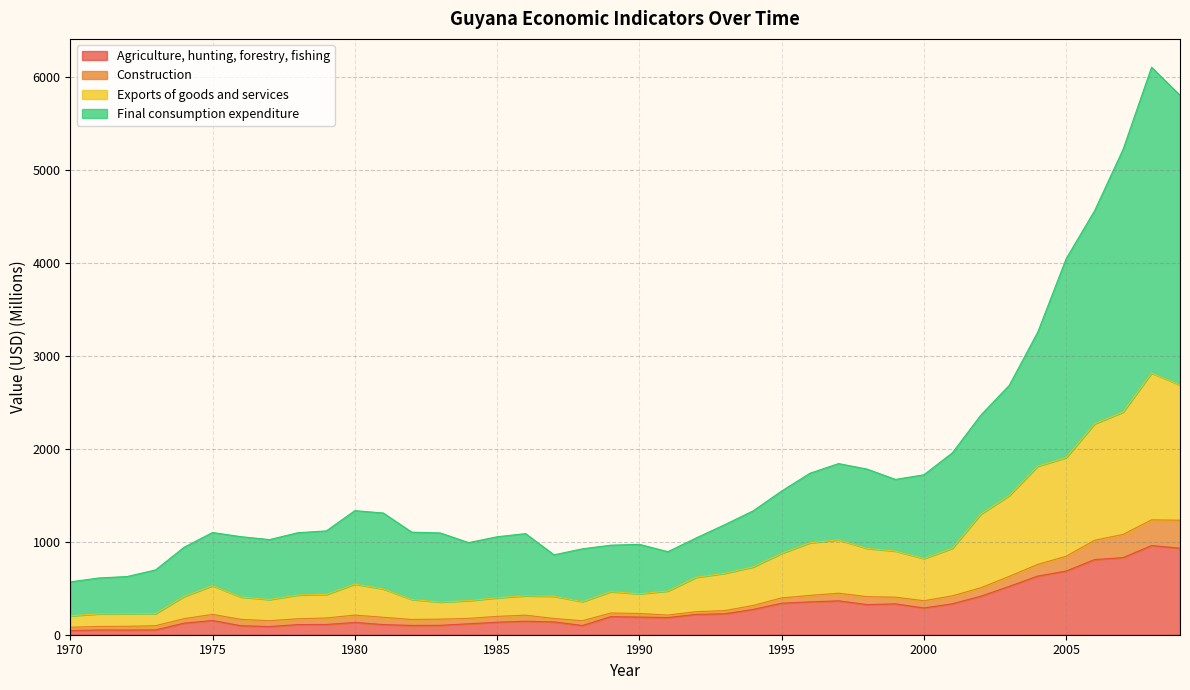

What is the sum of the Agriculture, hunting, forestry, fishing values at 1979 and 1987?

248.0